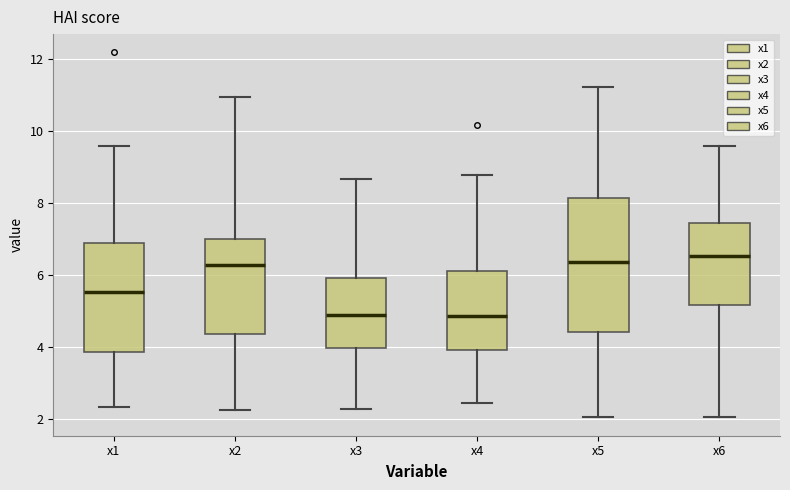

Where does the upper whisker of the box for x4 end on the y-axis? The values are not printed on the chart, so give them approximately, as read against the axis.

8.8